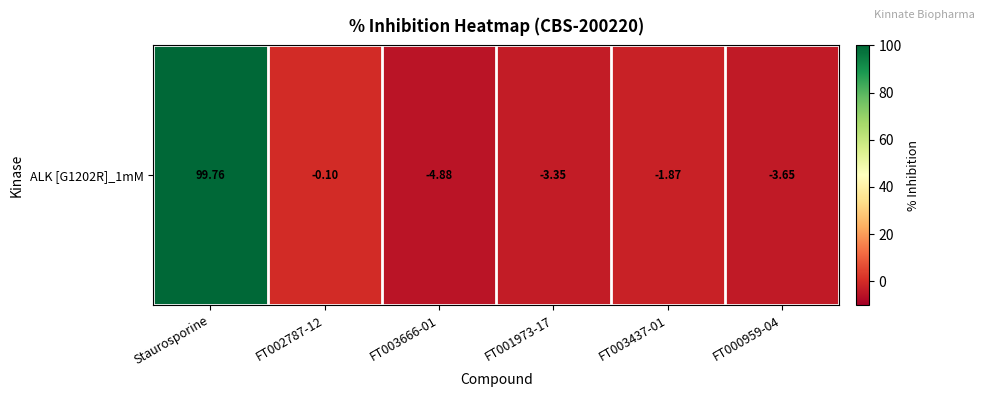

What is the difference between the maximum and minimum values?

104.6